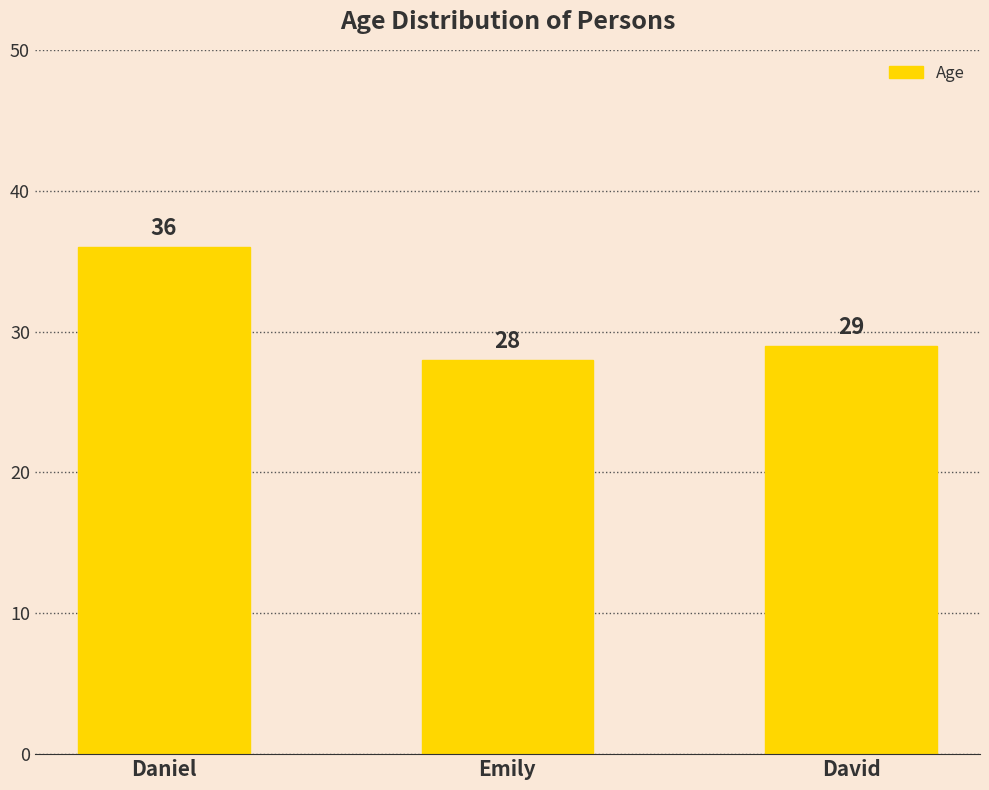

What is the sum of all values?

93